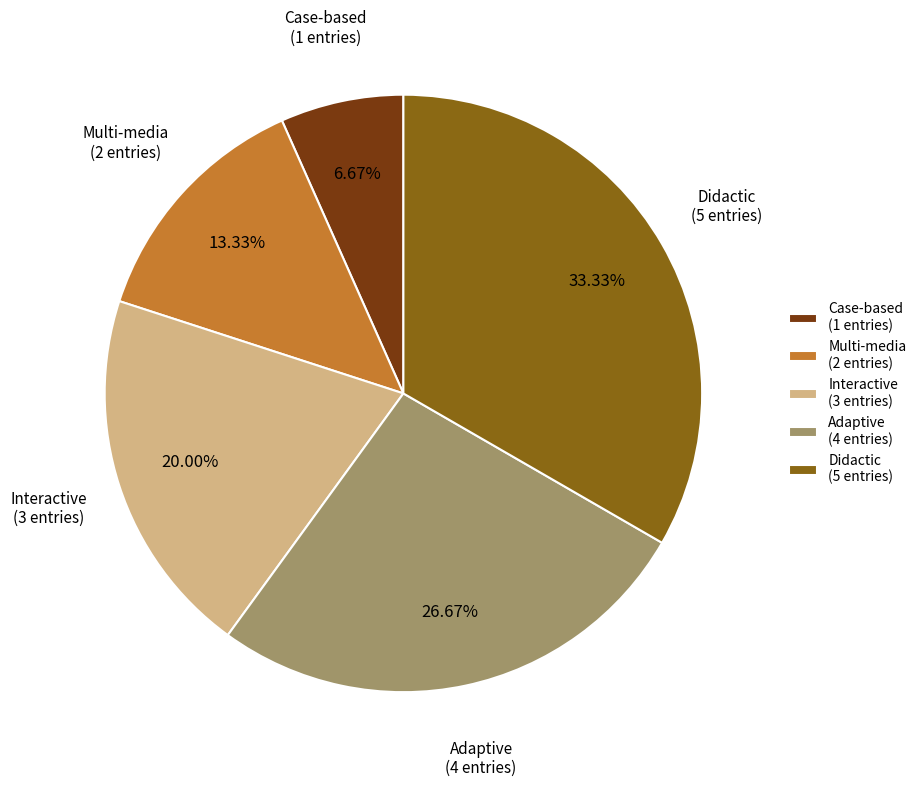

Is there a majority slice in this chart?

No